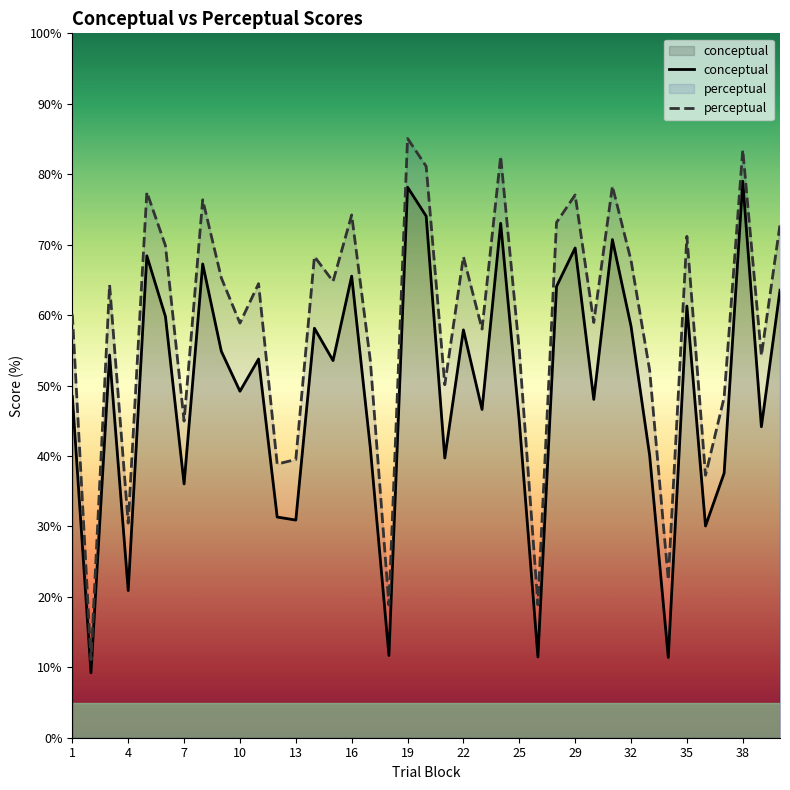

The value of perceptual at 16 is 74.2. True or false?

True